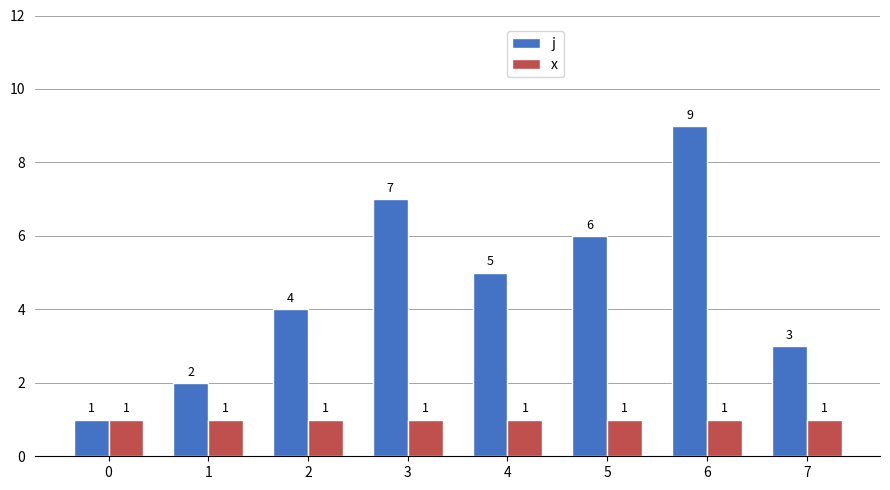

What is the value of the j bar at the 6th from the left?

6